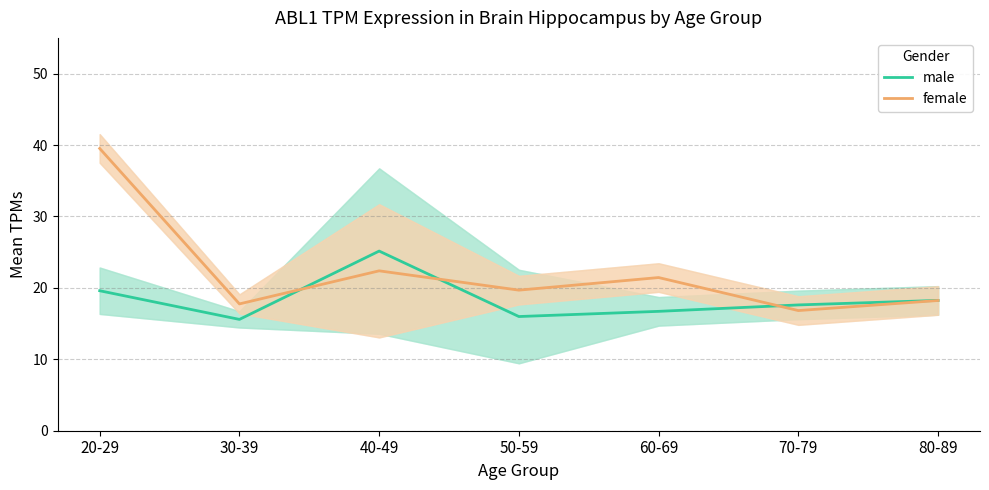

What is the lowest value of the female series?

16.8